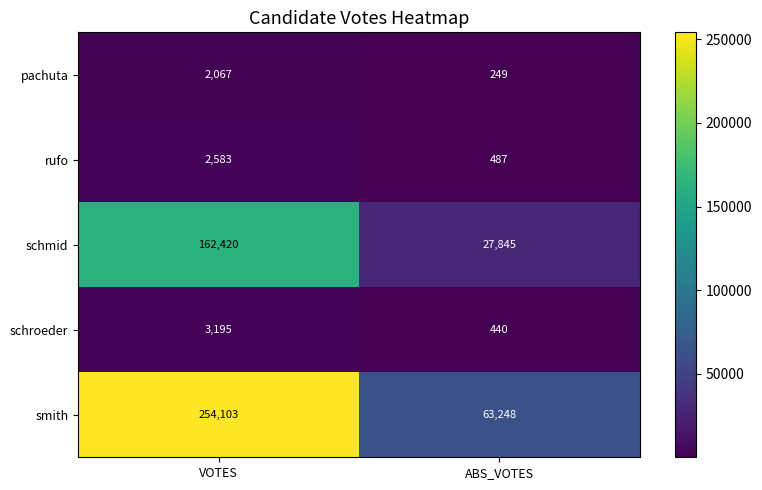

At which category is the sum across all series the highest?

VOTES